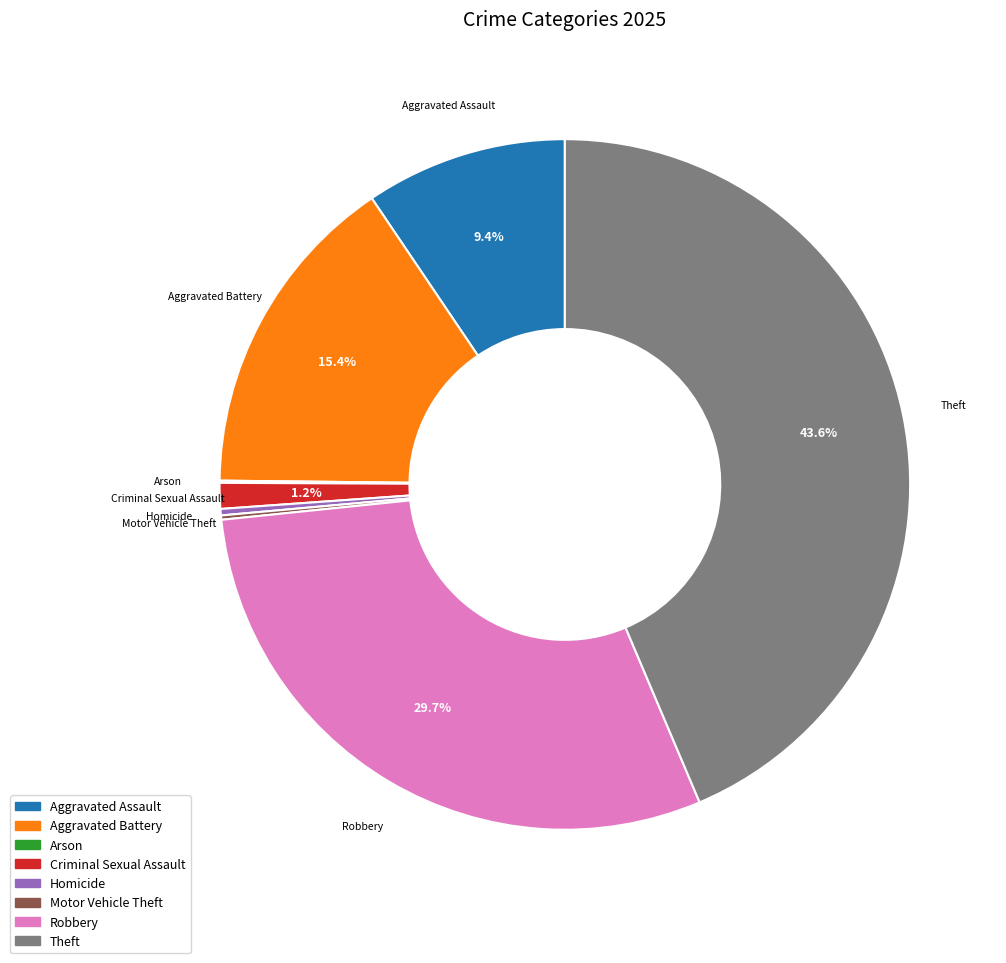

Combined, what portion of the pie is Criminal Sexual Assault and Theft?

44.8%